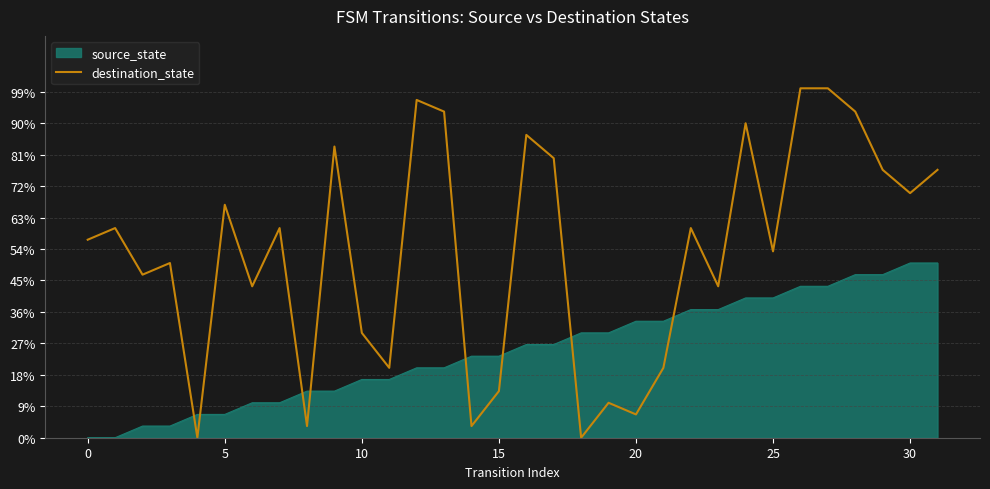

Does the chart display data point markers on the line(s)?

No